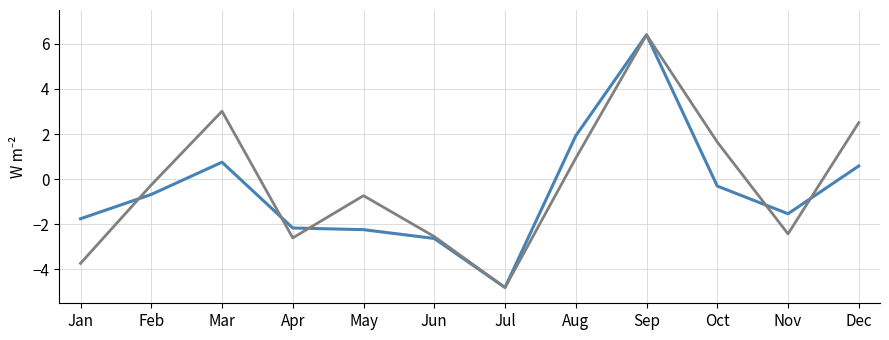

What is the maximum value shown in the chart?

6.4